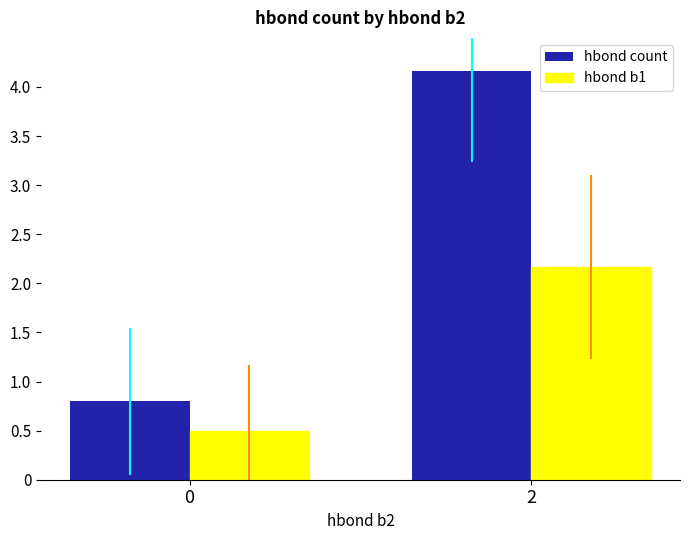

At which category does the chart reach its peak across all series?

2